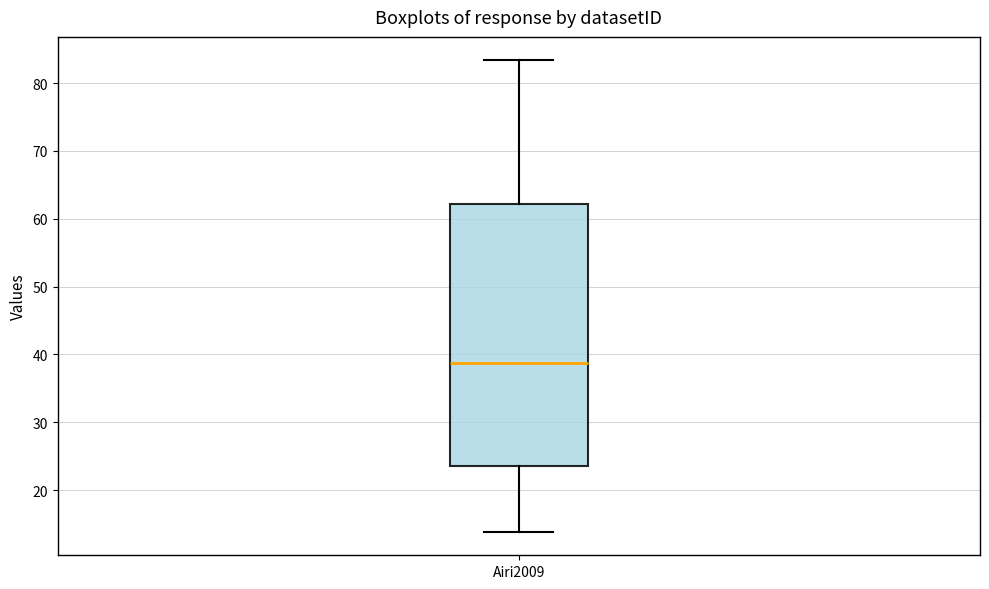

Transcribe this box plot: give where the median line is, the range the box spans, and where the two whiskers end, as read against the y-axis. The values are not printed on the chart, so give them approximately, as read against the axis.

median 39, box 23 to 62, whiskers 14 to 83